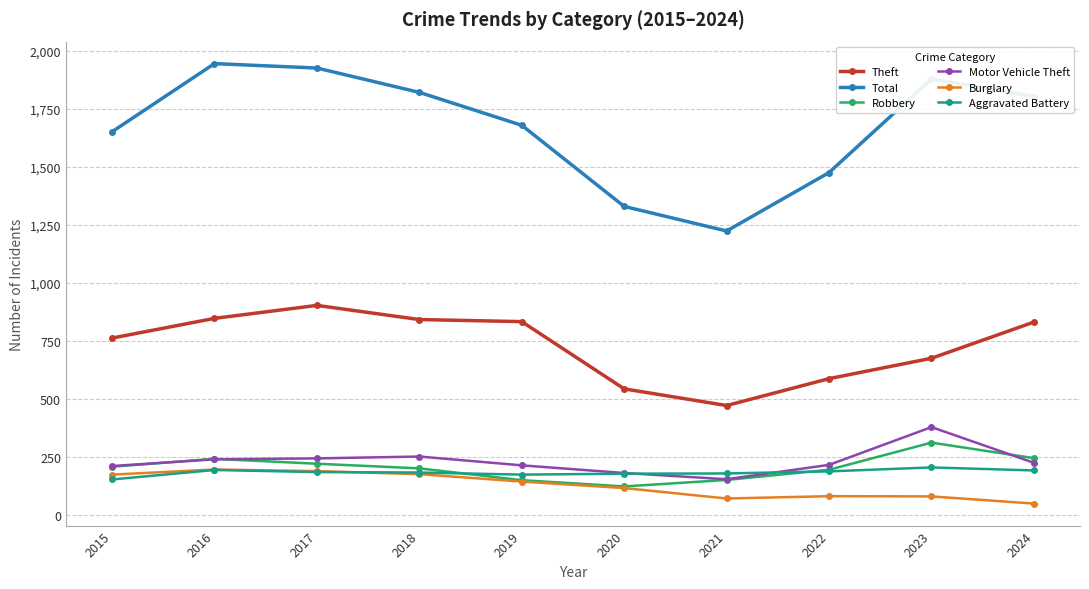

Is it true that Burglary equals 210 at 2019?

False